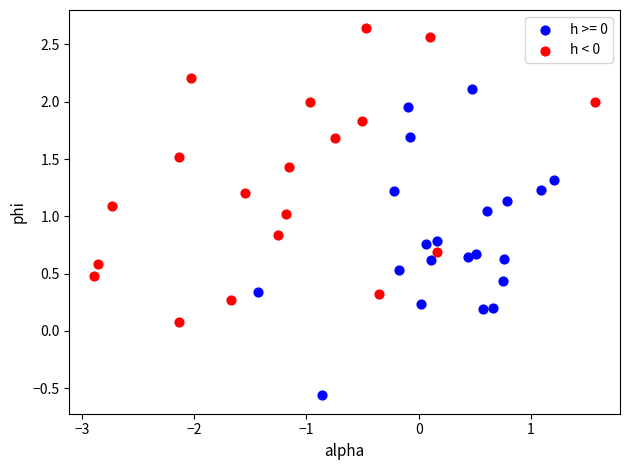

Which series contains the lowest Y value?

h >= 0